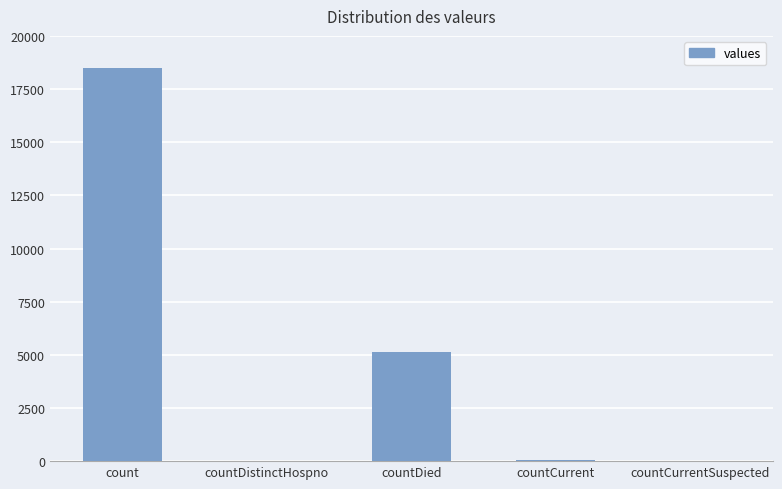

What is the sum of all values?

23675